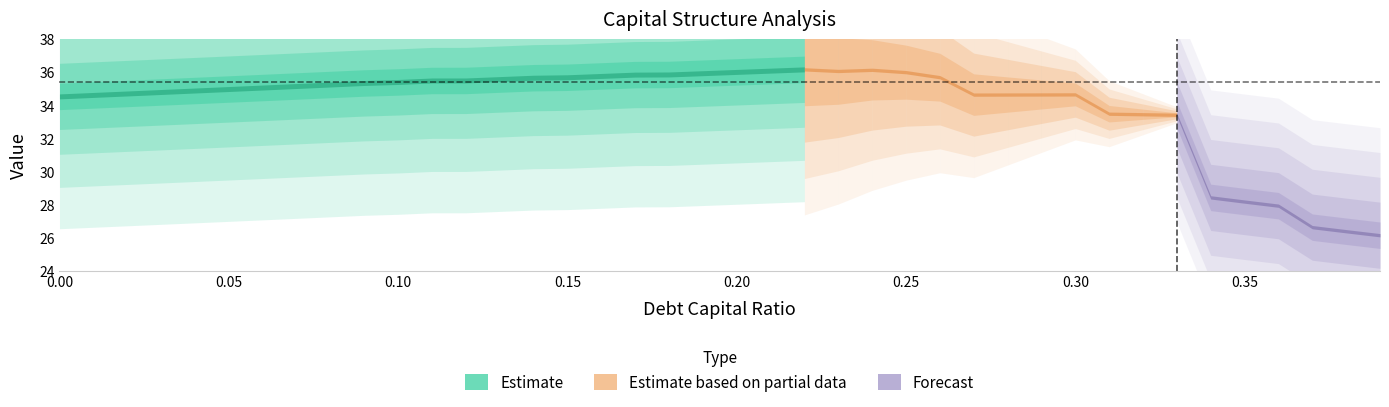

Reading left to right, what are all the values shown in this chart?

debt_capital: 0.0	0.0	0.0	0.0	0.0	0.1	0.1	0.1	0.1	0.1	0.1	0.1	0.1	0.1	0.1	0.1	0.2	0.2	0.2	0.2	0.2	0.2	0.2	0.2	0.2	0.2	0.3	0.3	0.3	0.3	0.3	0.3	0.3	0.3	0.3	0.3	0.4	0.4	0.4	0.4
enterprise_value: 34.5	34.6	34.7	34.8	34.9	35.0	35.1	35.2	35.3	35.3	35.4	35.5	35.5	35.6	35.7	35.7	35.8	35.9	35.9	35.9	36.0	36.1	36.2	36.1	36.1	36.0	35.7	34.6	34.6	34.7	34.7	33.5	33.5	33.4	28.4	28.2	27.9	26.6	26.4	26.1
debt: 0.0	0.4	0.7	1.1	1.4	1.8	2.1	2.5	2.9	3.2	3.6	3.9	4.3	4.6	5.0	5.3	5.7	6.1	6.4	6.8	7.1	7.5	7.8	8.2	8.6	8.9	9.3	9.6	10.0	10.3	10.7	11.1	11.4	11.8	12.1	12.5	12.8	13.2	13.6	13.9
interest_expense: 0.0	0.0	0.0	0.0	0.1	0.1	0.1	0.1	0.1	0.1	0.2	0.2	0.2	0.2	0.3	0.3	0.3	0.3	0.4	0.4	0.4	0.4	0.4	0.5	0.5	0.6	0.6	0.9	0.9	0.9	1.0	1.2	1.3	1.3	2.4	2.5	2.5	2.8	2.9	3.0